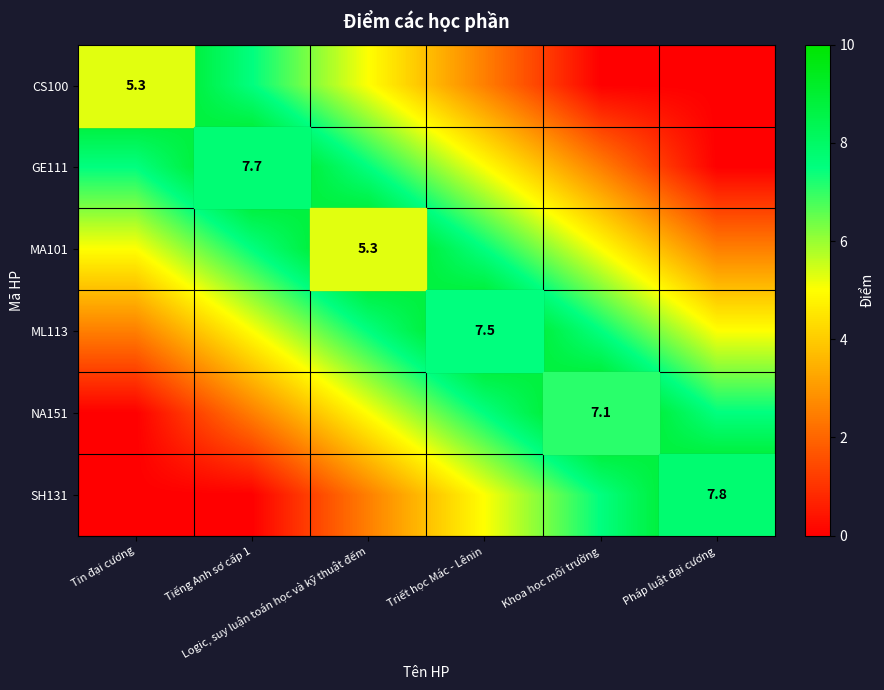

Is it true that NA151 equals 7.5 at Triết học Mác - Lênin?

True